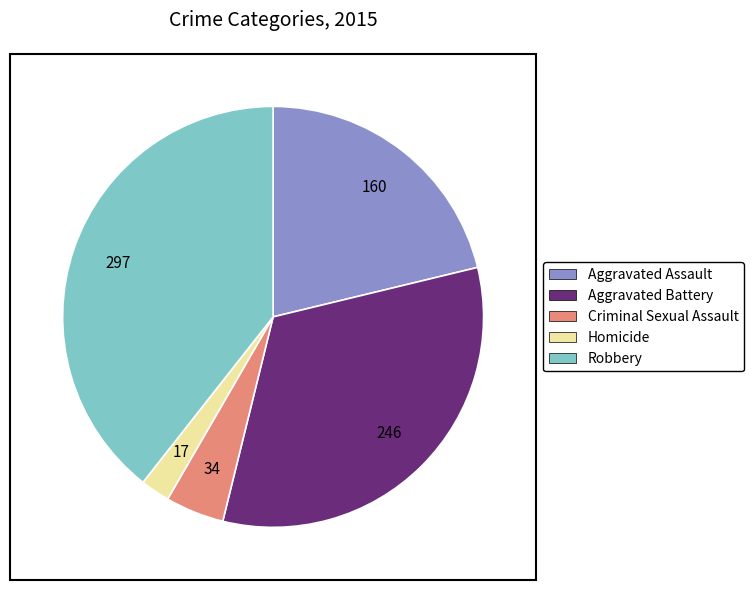

Rank the categories by value from highest to lowest.

Robbery, Aggravated Battery, Aggravated Assault, Criminal Sexual Assault, Homicide